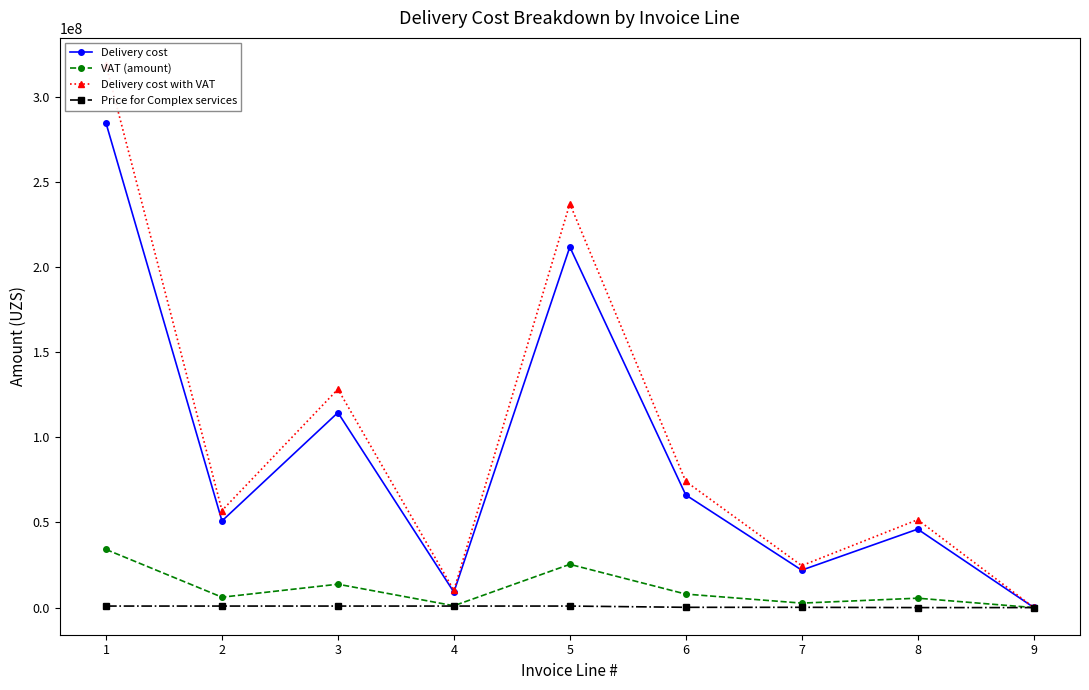

How many interior local valleys does the VAT (amount) series have?

3